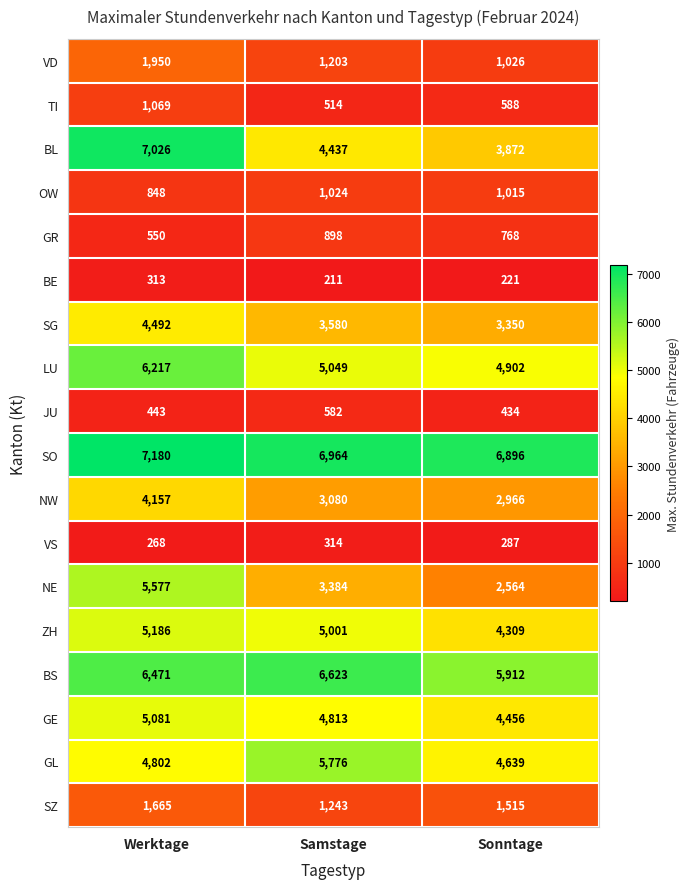

Which series has the largest total across all categories?

SO